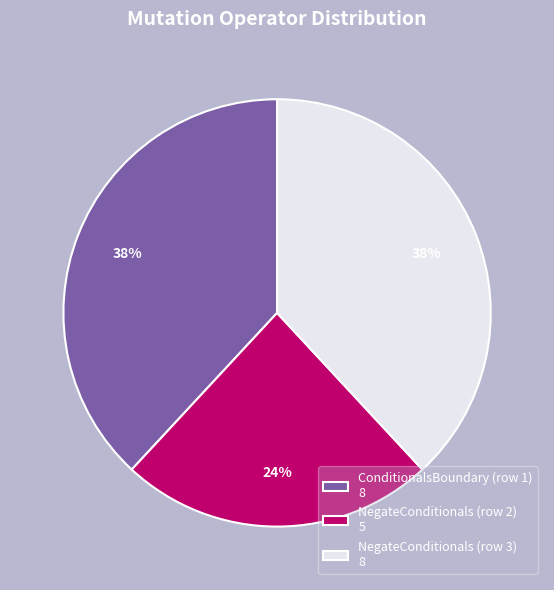

Which category has the smallest portion of the pie?

NegateConditionals (row 2)